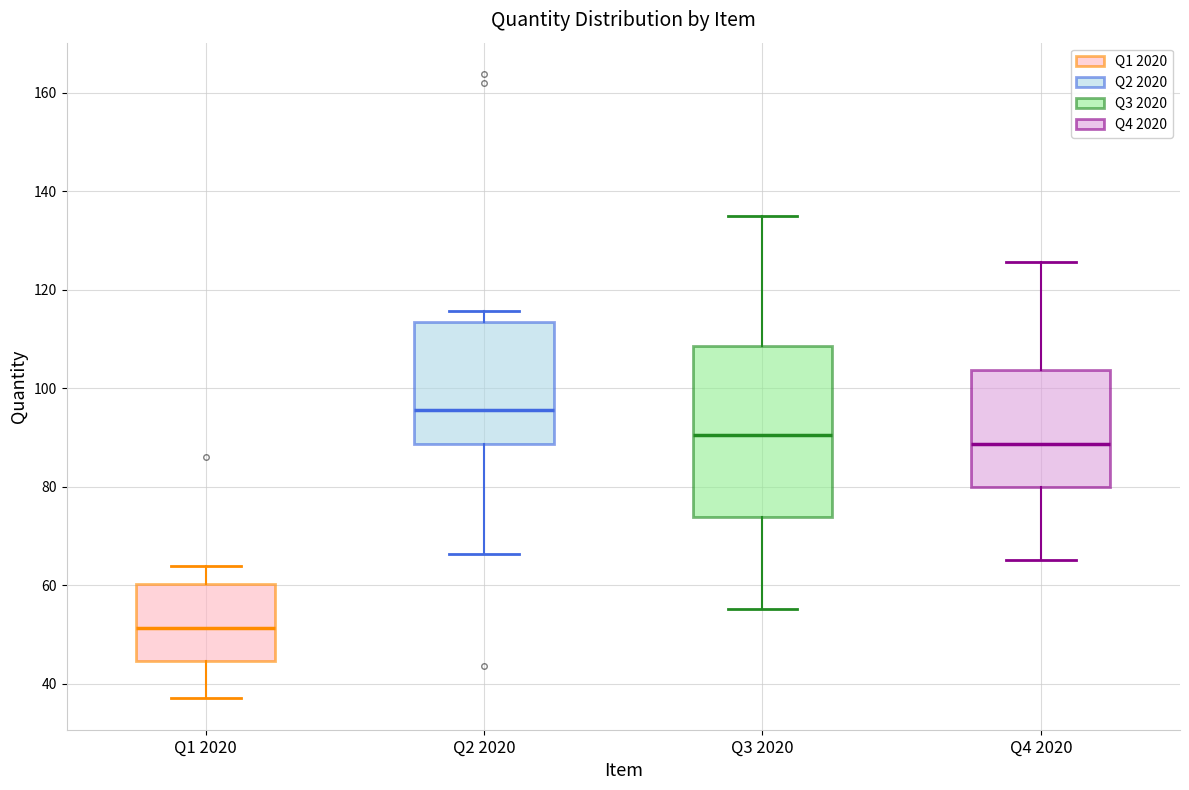

Reading left to right, transcribe this box plot: for each box, give where its median line is, the range the box spans, and where its two whiskers end, as read against the y-axis. The values are not printed on the chart, so give them approximately, as read against the axis.

Q1 2020: median 52, box 44 to 60, whiskers 38 to 64
Q2 2020: median 96, box 88 to 114, whiskers 66 to 116
Q3 2020: median 90, box 74 to 108, whiskers 56 to 136
Q4 2020: median 88, box 80 to 104, whiskers 66 to 126